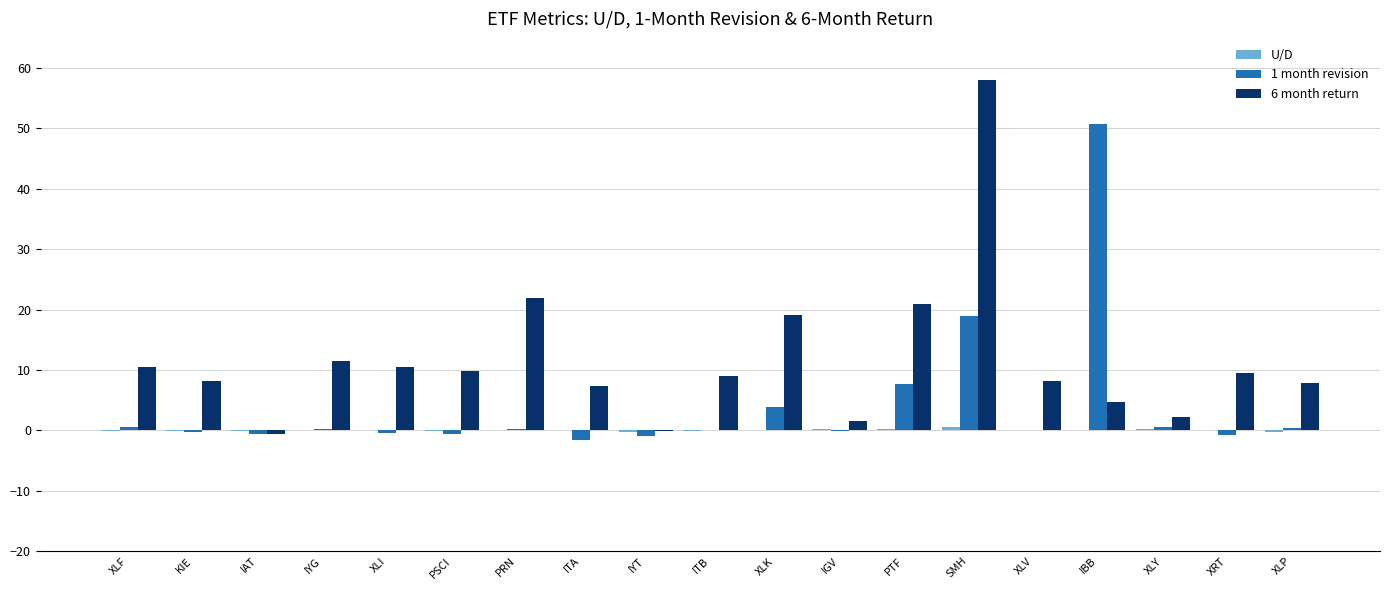

The 1 month revision series shows 81.8 at IBB. True or false?

False